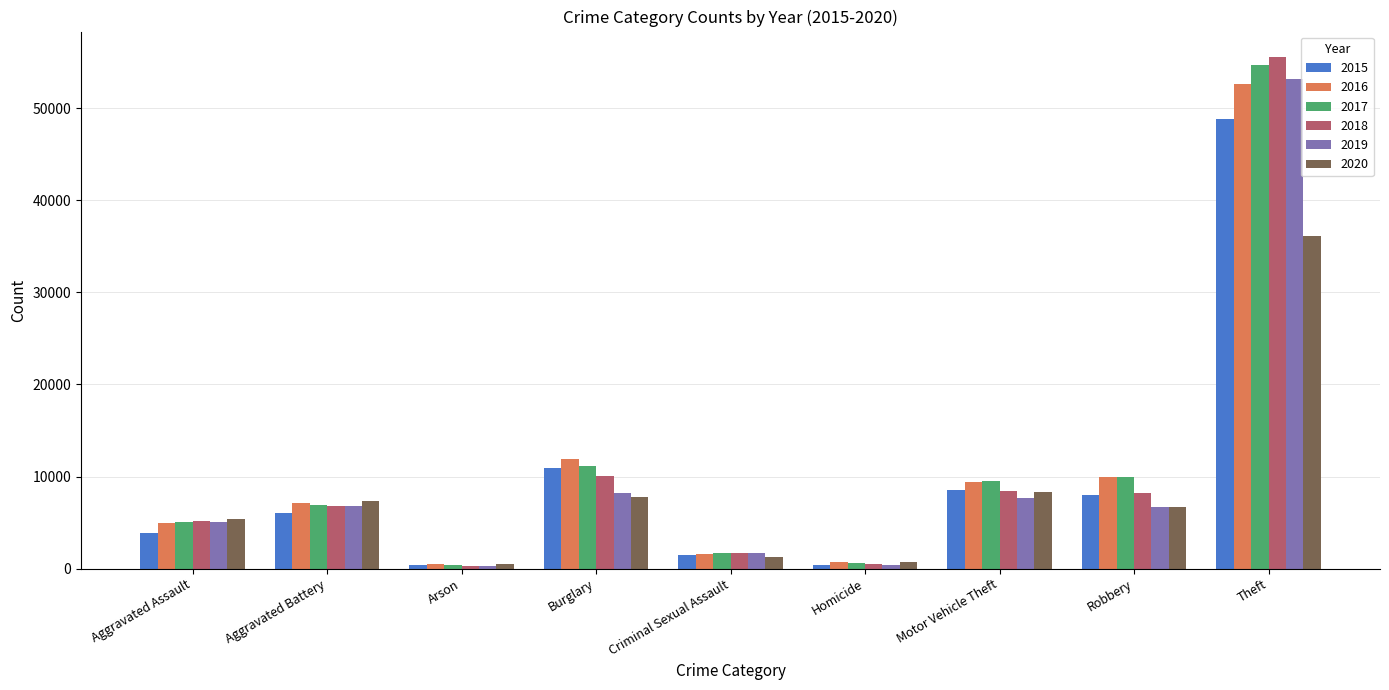

Is the value of 2017 at Aggravated Assault greater than the value of 2015 at Criminal Sexual Assault?

Yes